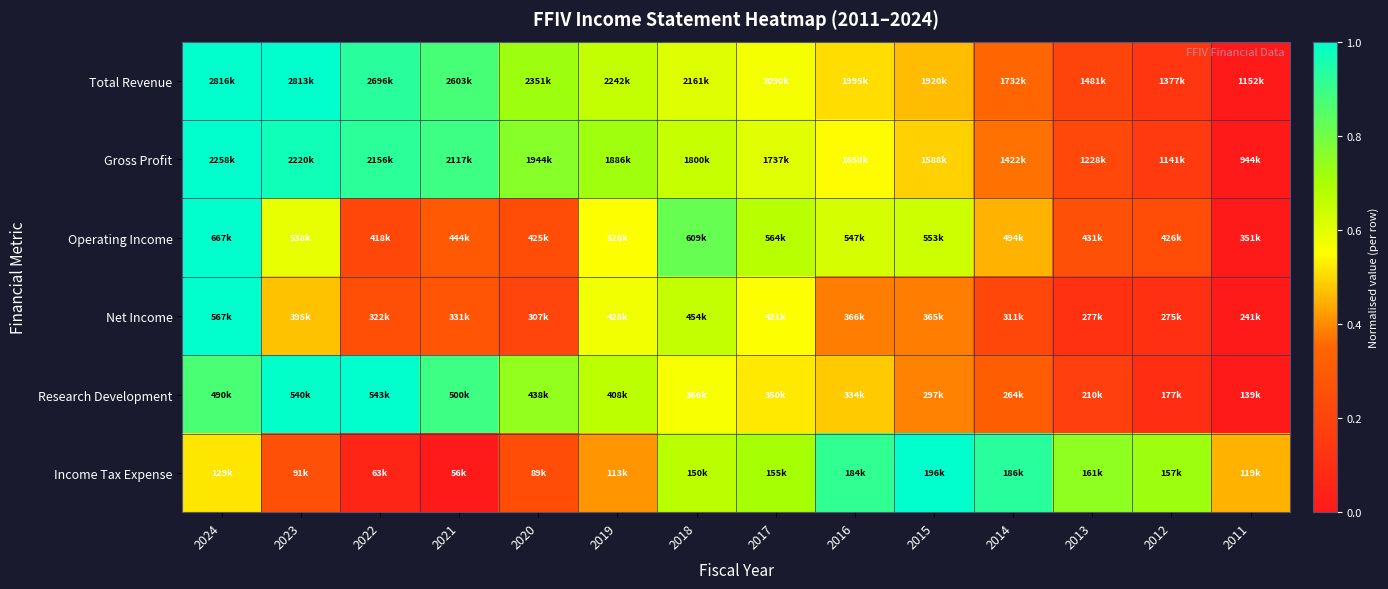

Which series has the largest range (max minus min)?

Total Revenue